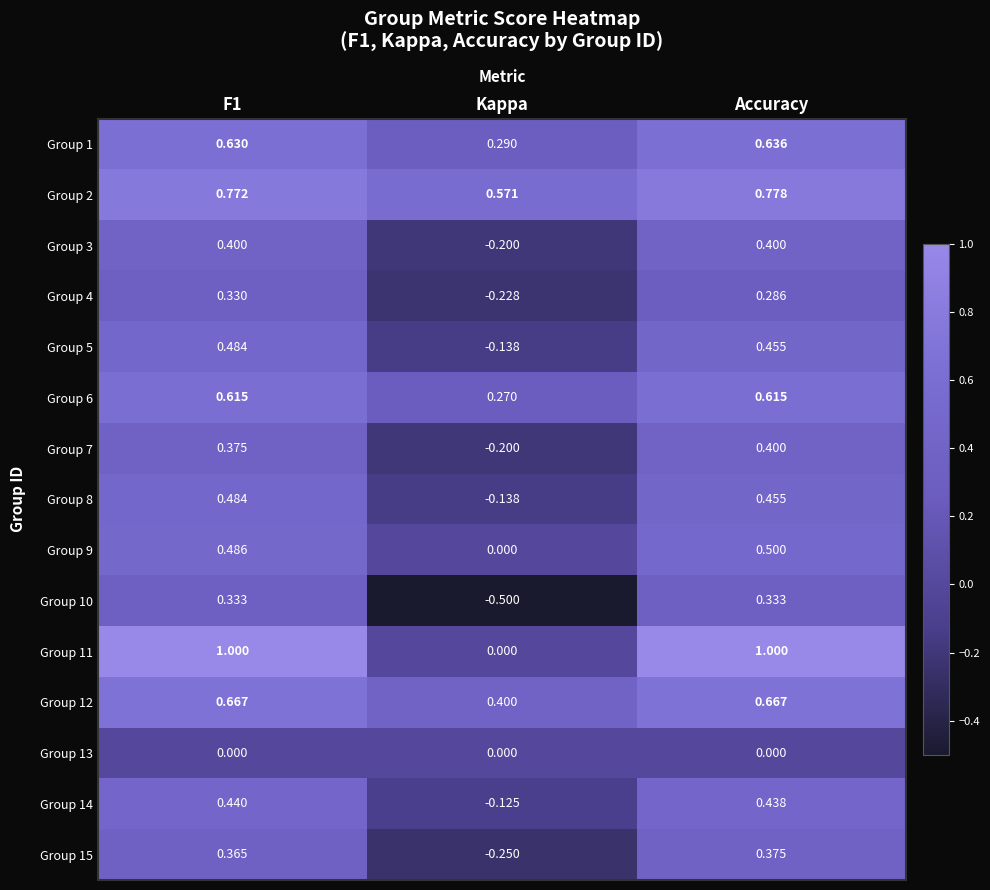

Is the value of Group 6 at Accuracy greater than the value of Group 15 at Kappa?

Yes